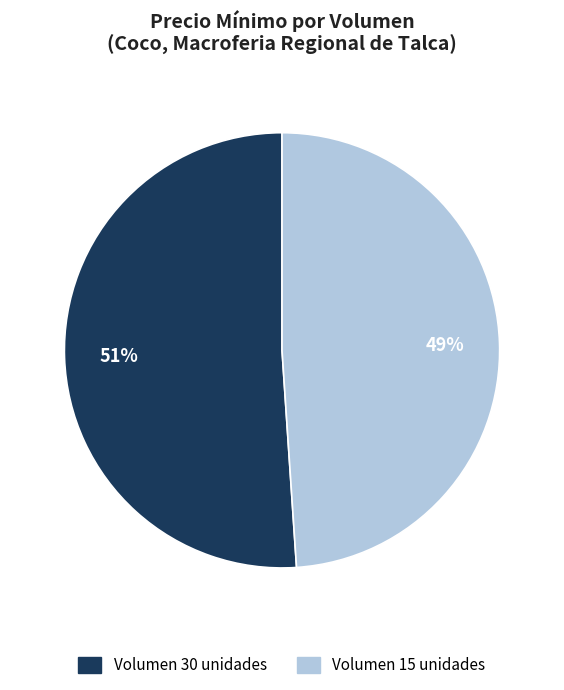

Is there any slice that represents more than half of the pie?

Yes